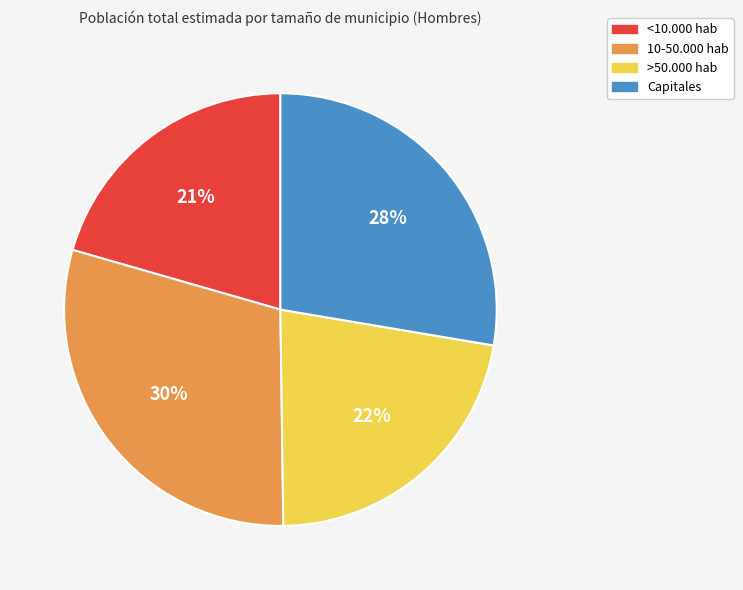

Is the sum of Capitales and 10-50.000 hab greater than half?

Yes